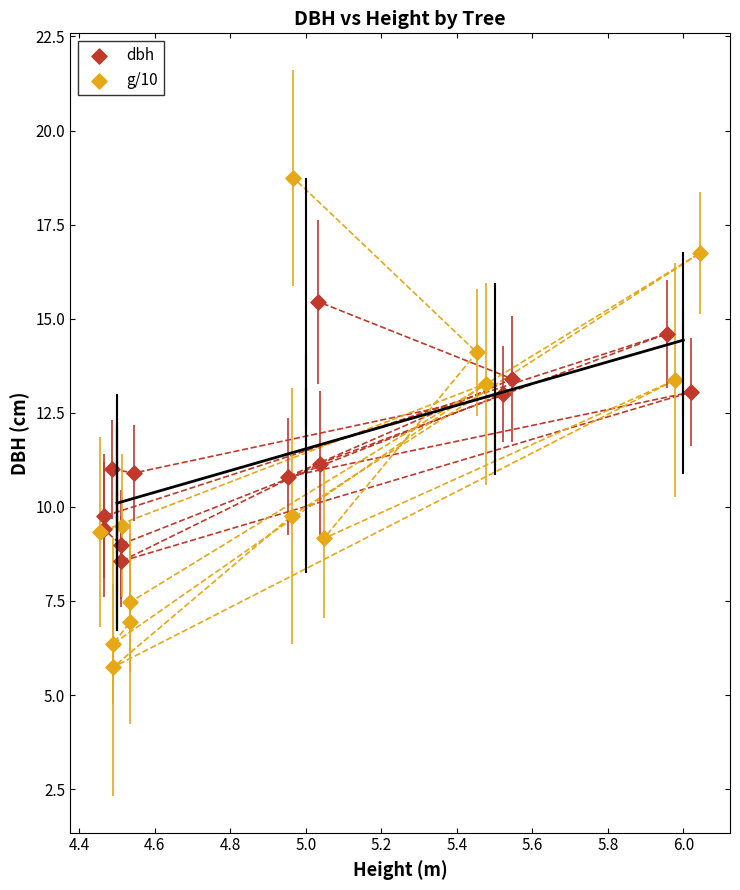

Which series contains the highest Y value?

g/10